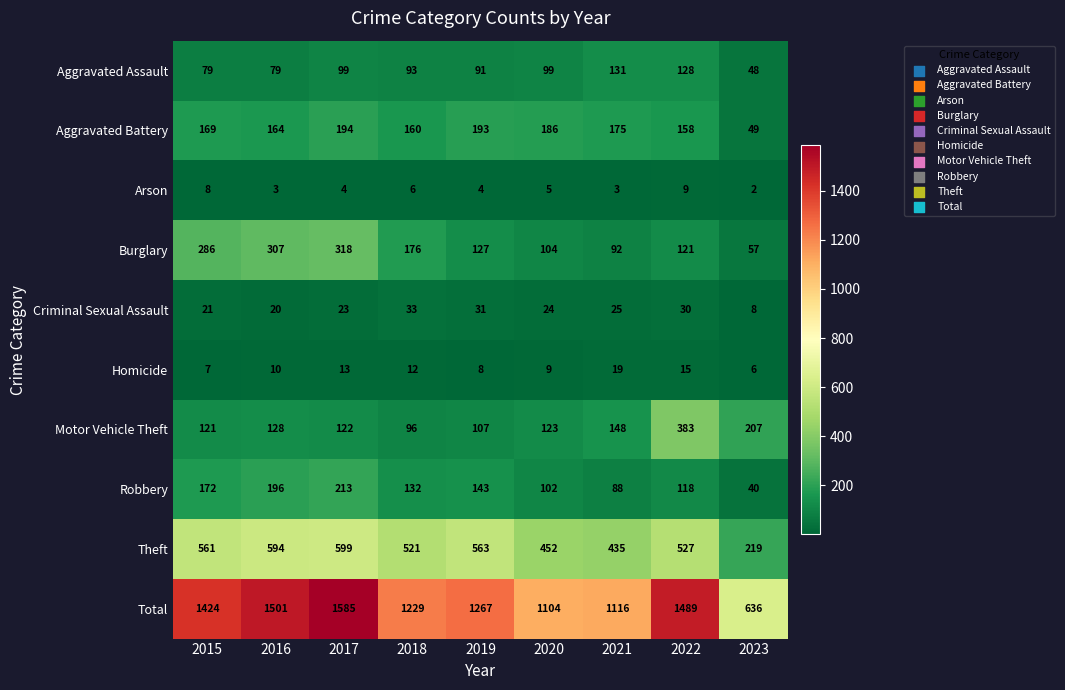

Count the number of data series in this chart.

10